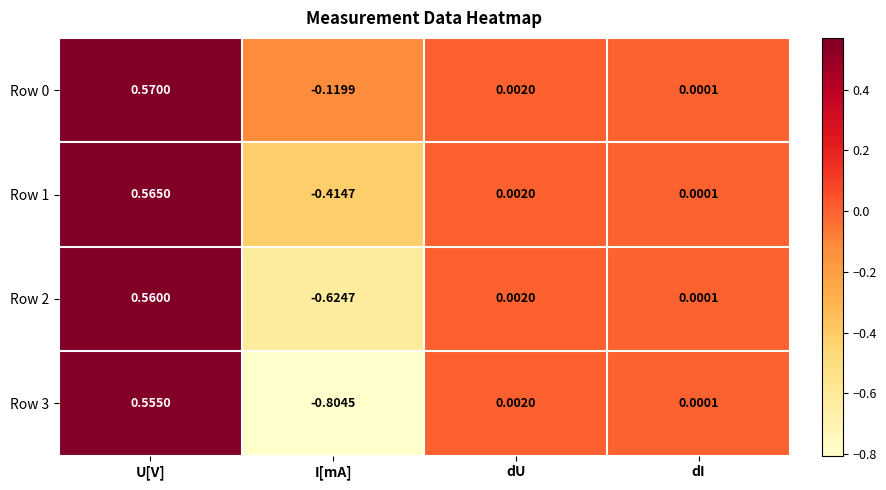

List the labels in order of Row 3 value, smallest first.

I[mA], dI, dU, U[V]